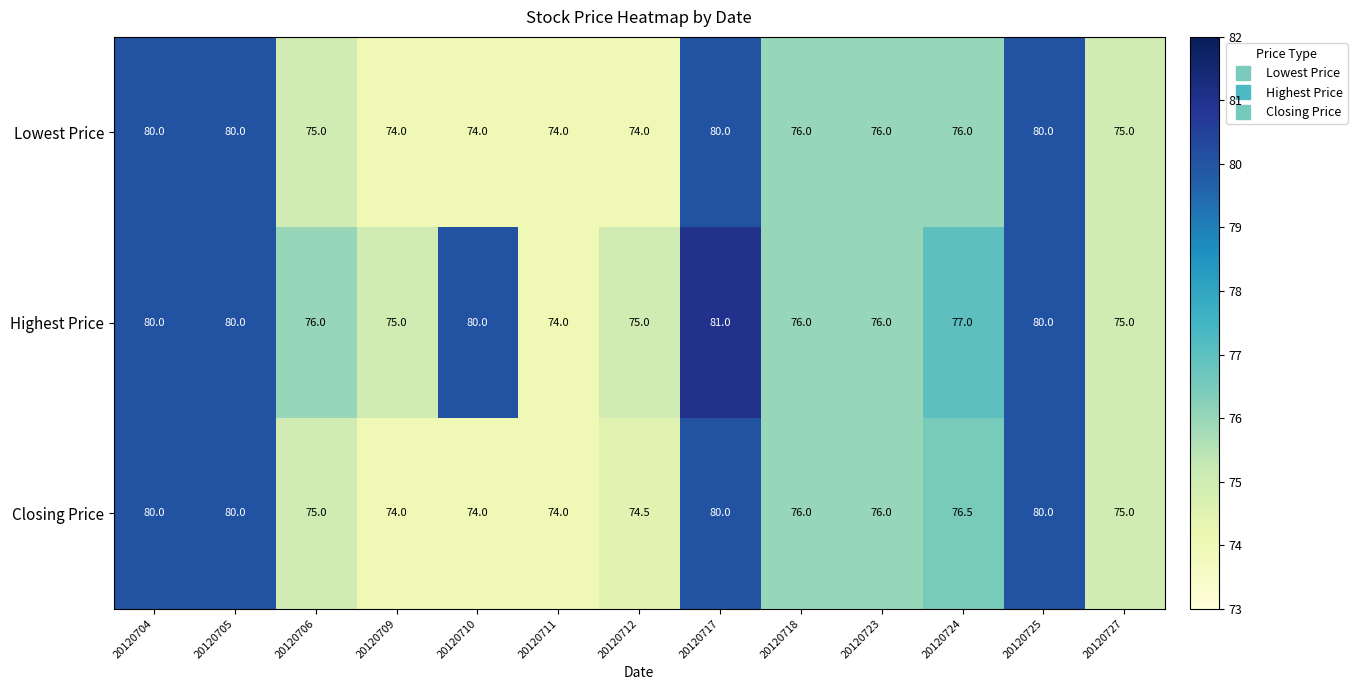

What is the difference between the Lowest Price values at 20120705 and 20120706?

5.0